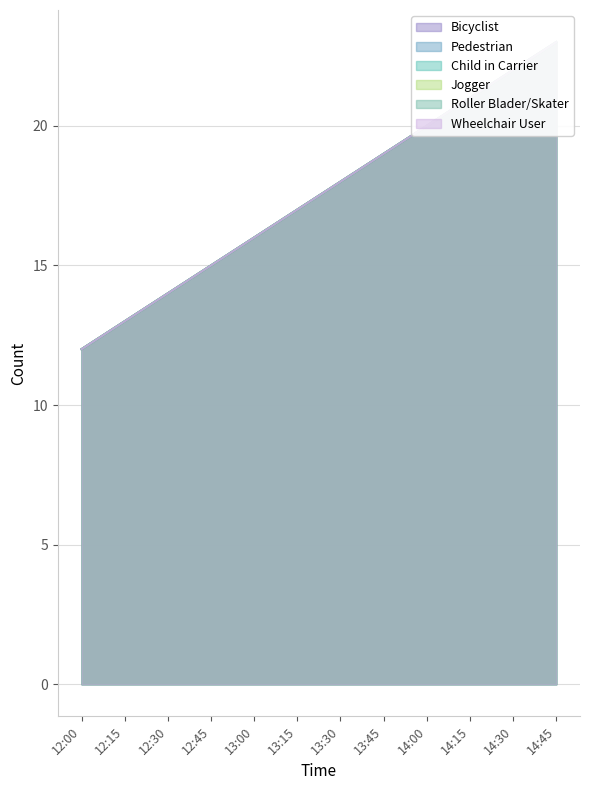

True or false: Pedestrian and Wheelchair User intersect in this chart.

False